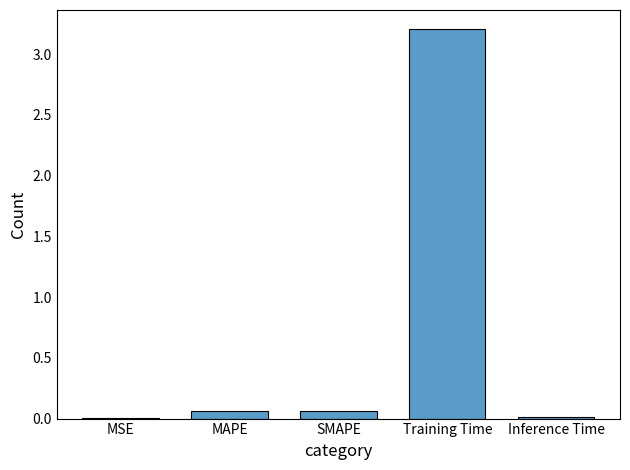

Does the chart contain stacked bars?

No